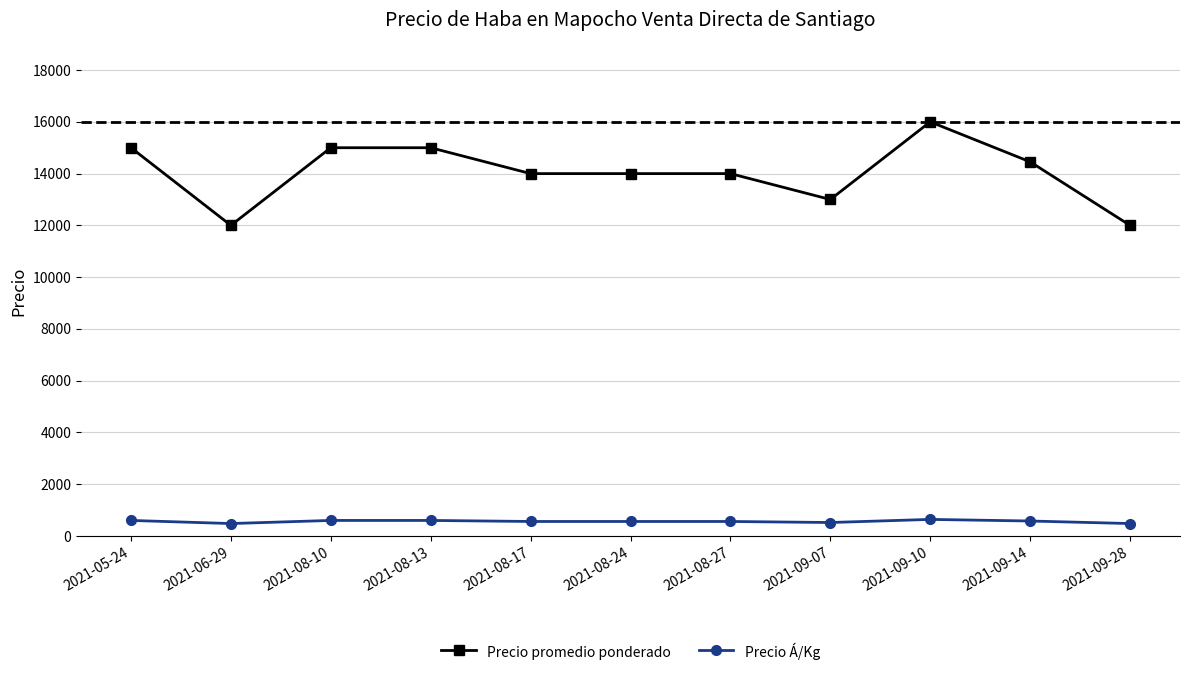

List the series in order of their peak value, lowest first.

Precio Á/Kg, Precio promedio ponderado